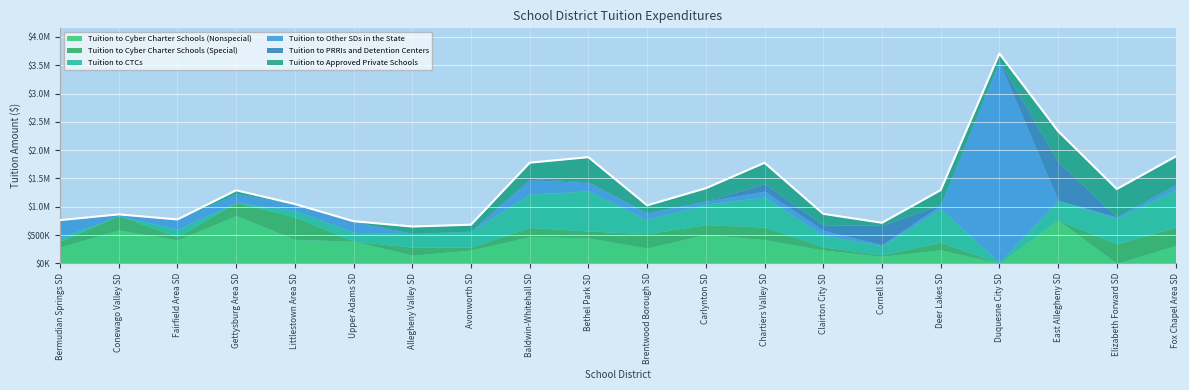

What is the difference between the second highest and minimum values in the Tuition to CTCs series?

664981.9